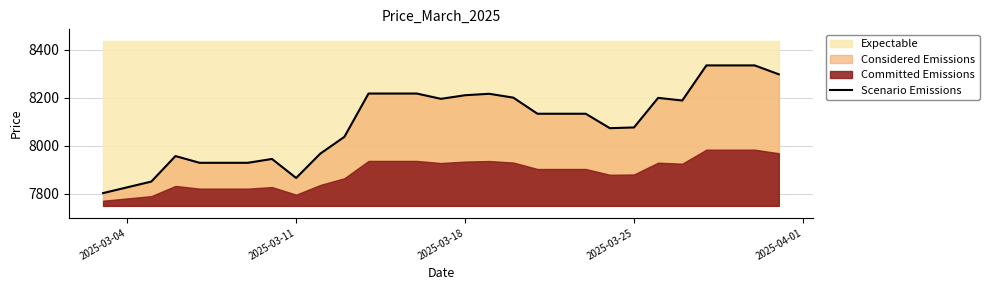

Is it true that the value at 23 is 2116?

False